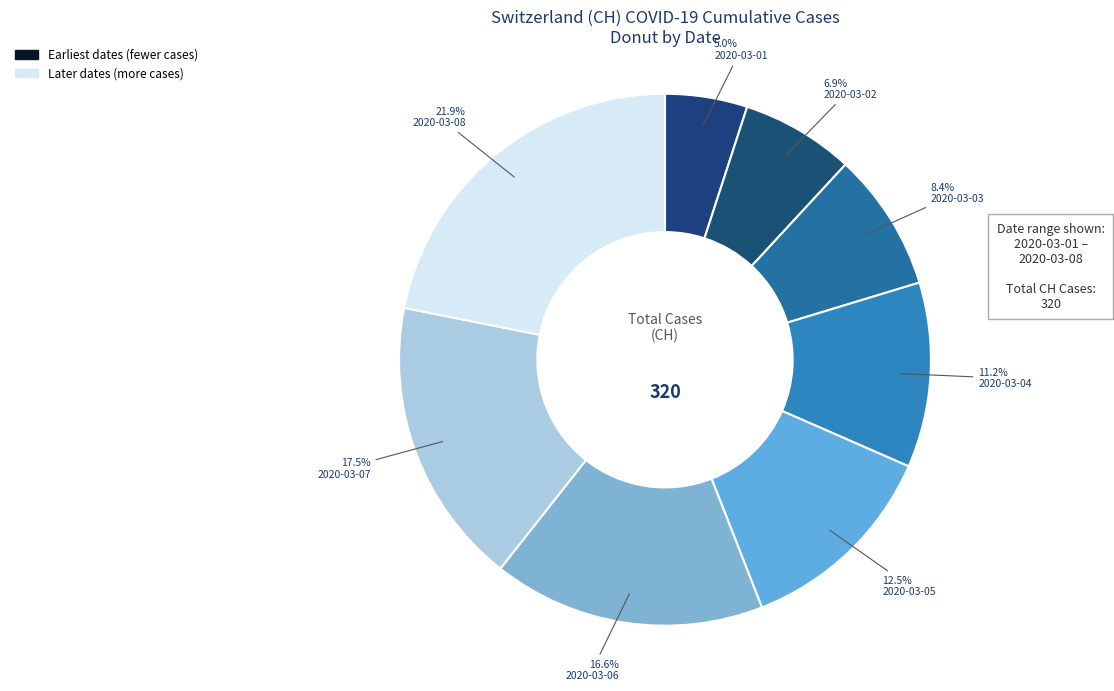

How many slices are in this pie chart?

8